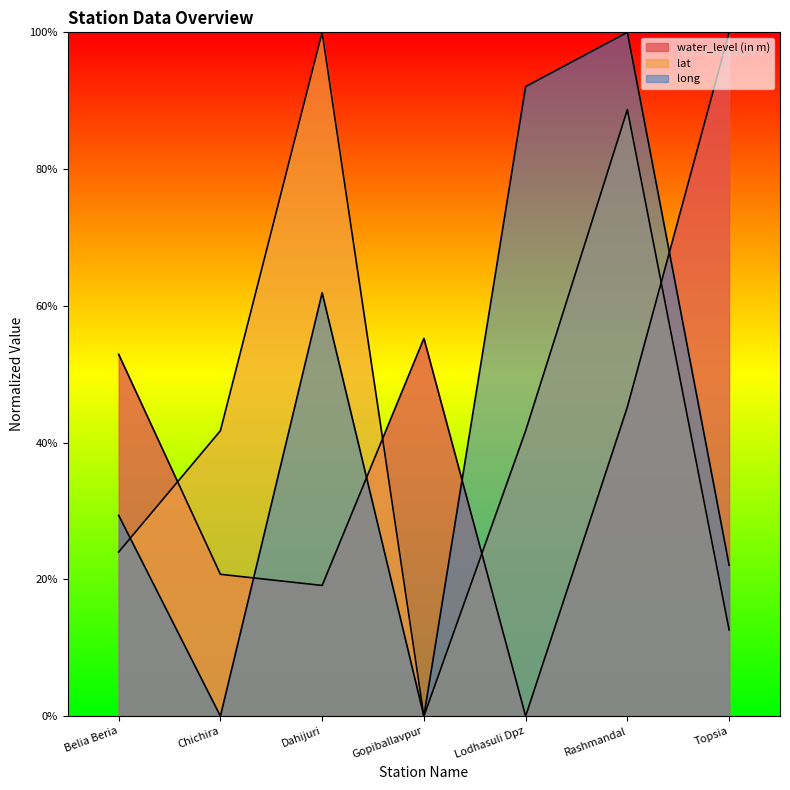

At which label is lat closest to 50?

Chichira